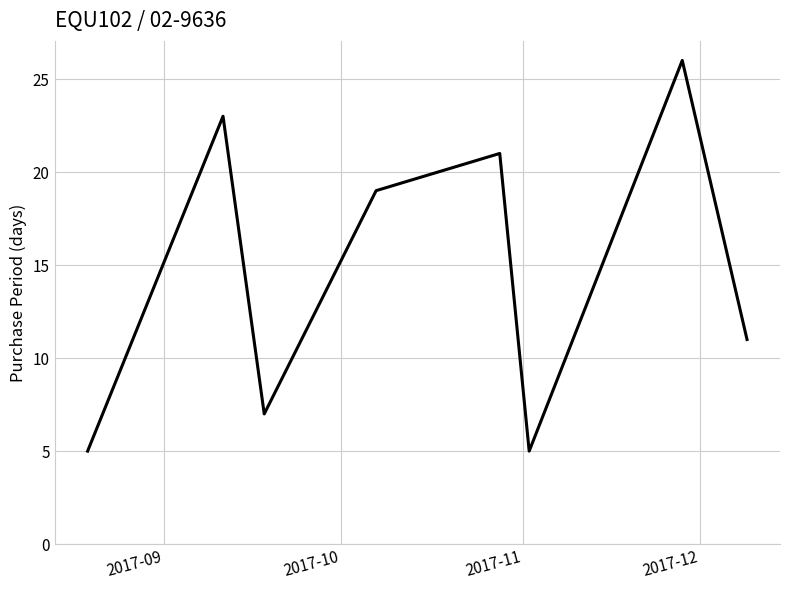

Reading left to right, what are all the values shown in this chart?

5	23	7	19	21	5	26	11